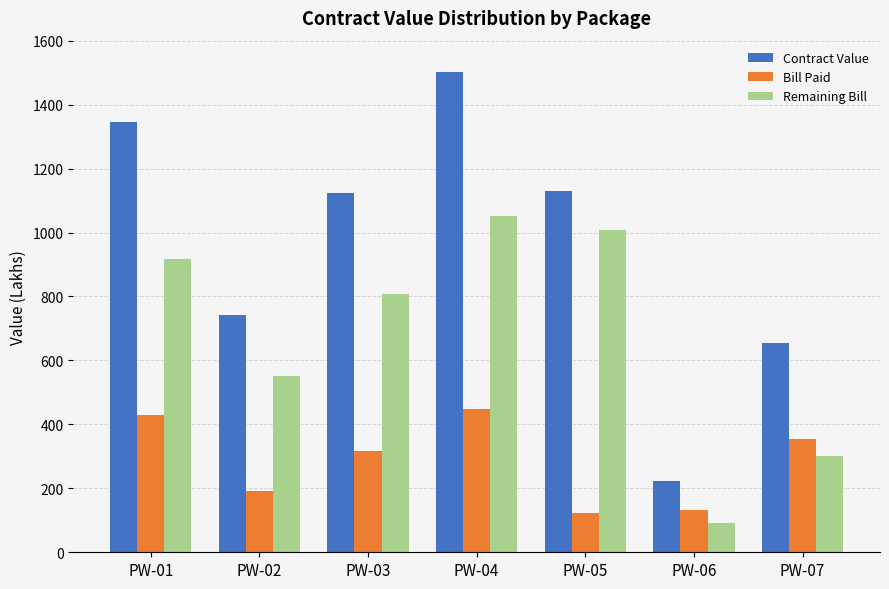

What is the sum of the Contract Value values at PW-05 and PW-02?

1873.1